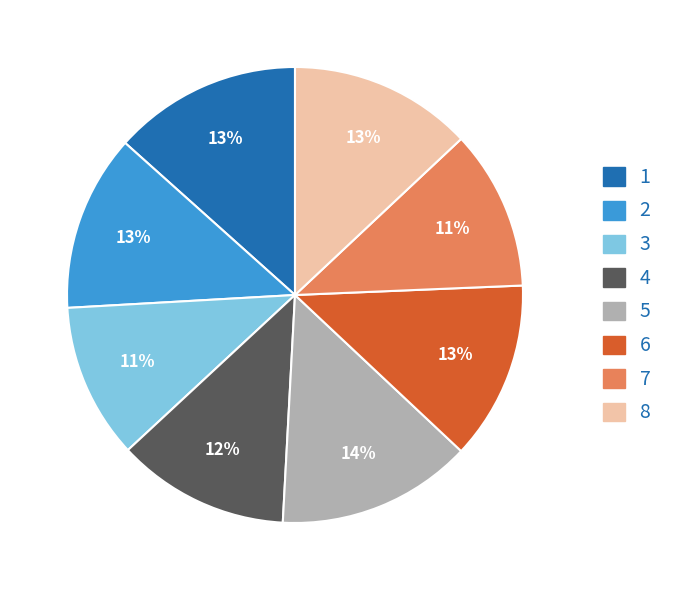

Between 1 and 6, which is larger?

1